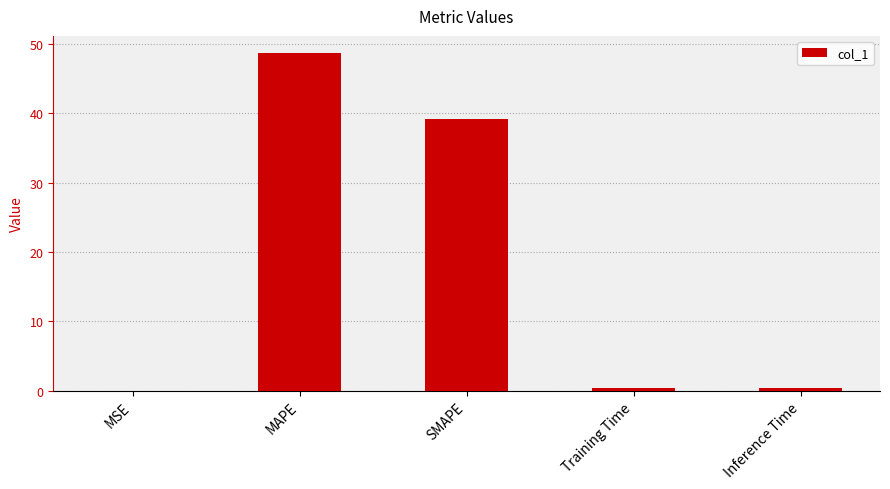

At which category does the chart reach its peak across all series?

MAPE